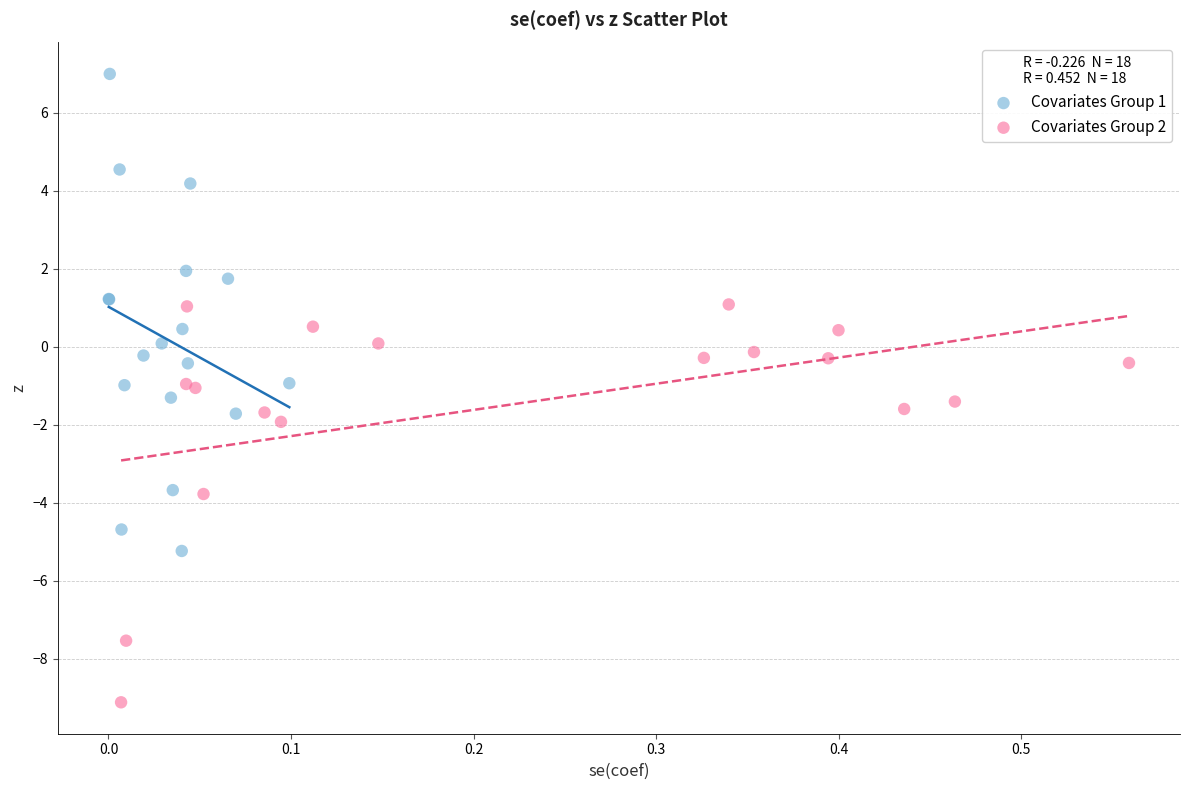

Which series reaches the maximum Y coordinate?

Covariates Group 1